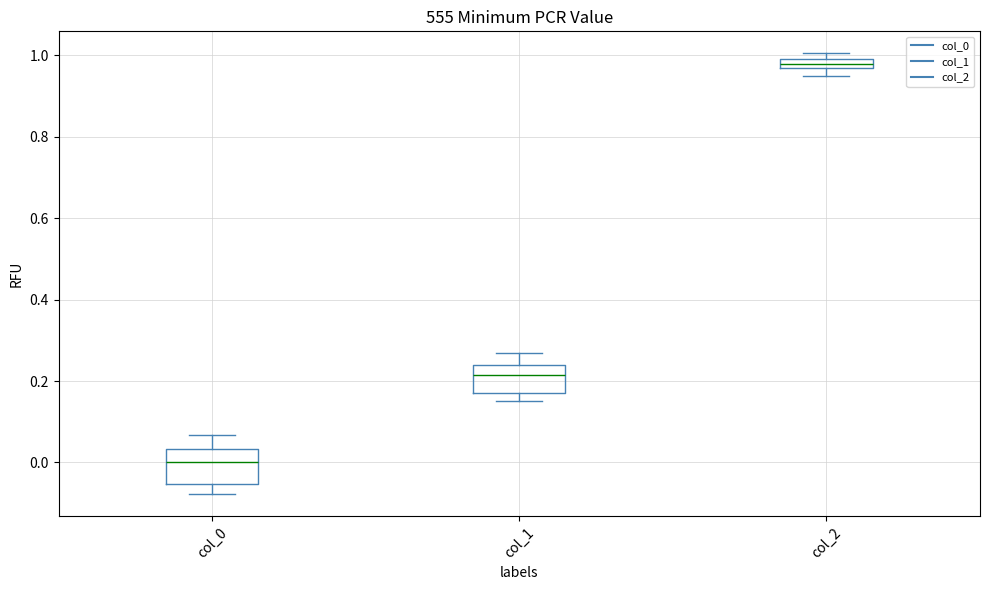

Where does the lower whisker of the box for col_0 end on the y-axis? The values are not printed on the chart, so give them approximately, as read against the axis.

-0.08